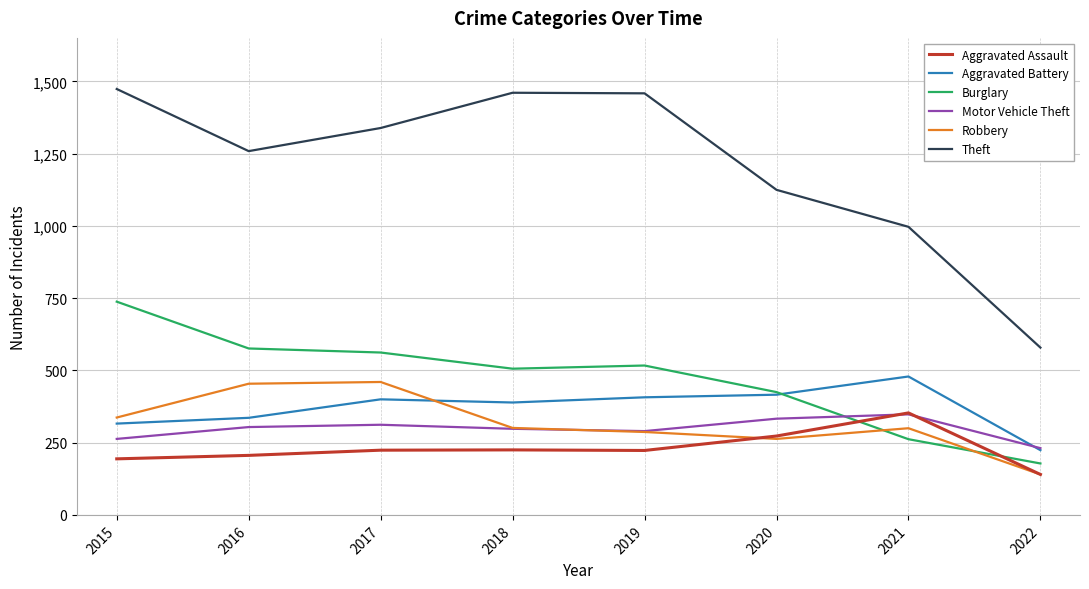

True or false: Aggravated Assault has a value of 317 at 2018.

False